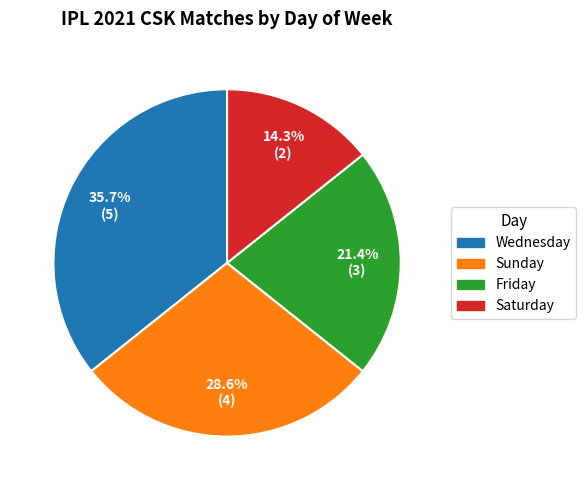

Rank the categories by value from highest to lowest.

Wednesday, Sunday, Friday, Saturday